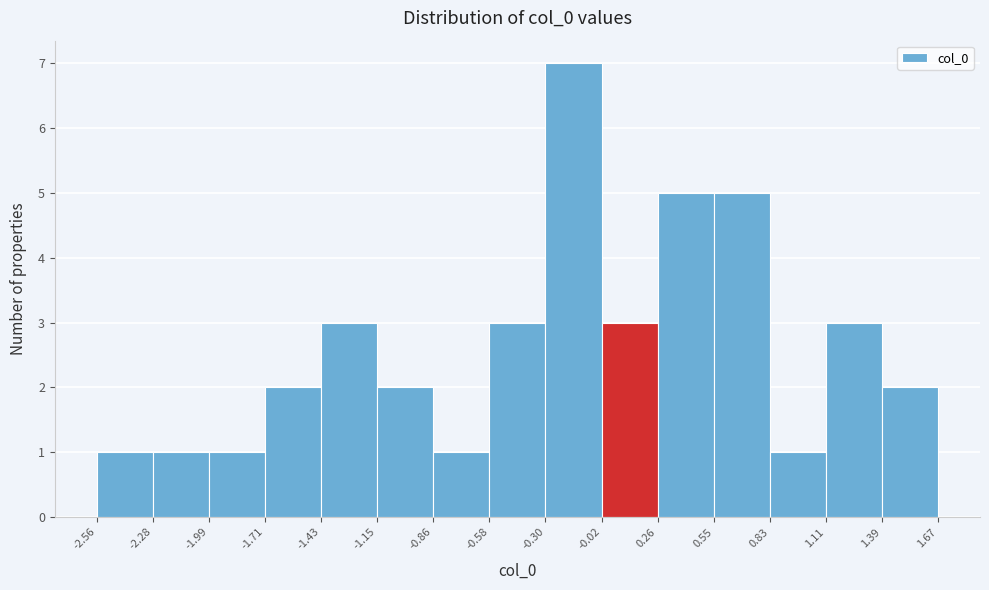

How tall is the bar that spans 0.83 to 1.11 on the x-axis? The values are not printed on the chart, so give them approximately, as read against the axis.

1